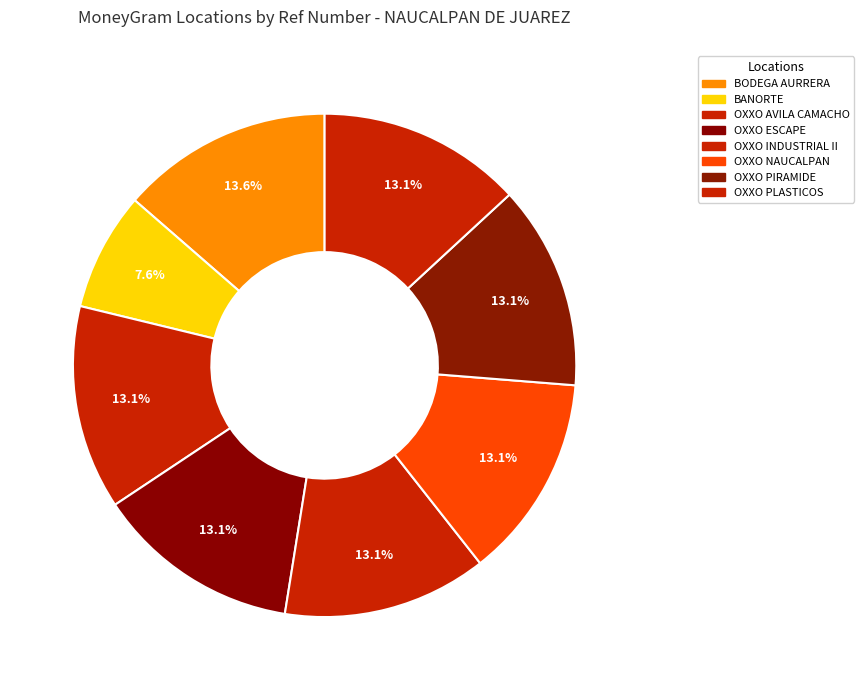

How many slices are in this pie chart?

8